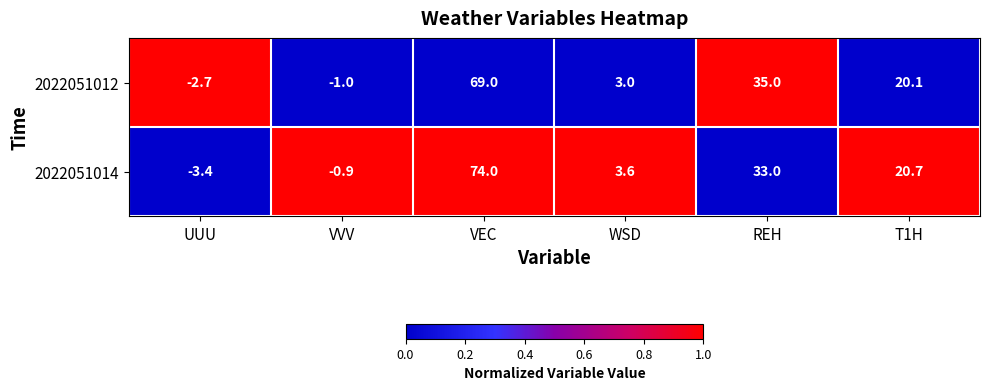

Rank the series at VEC from lowest to highest value.

2022051012, 2022051014